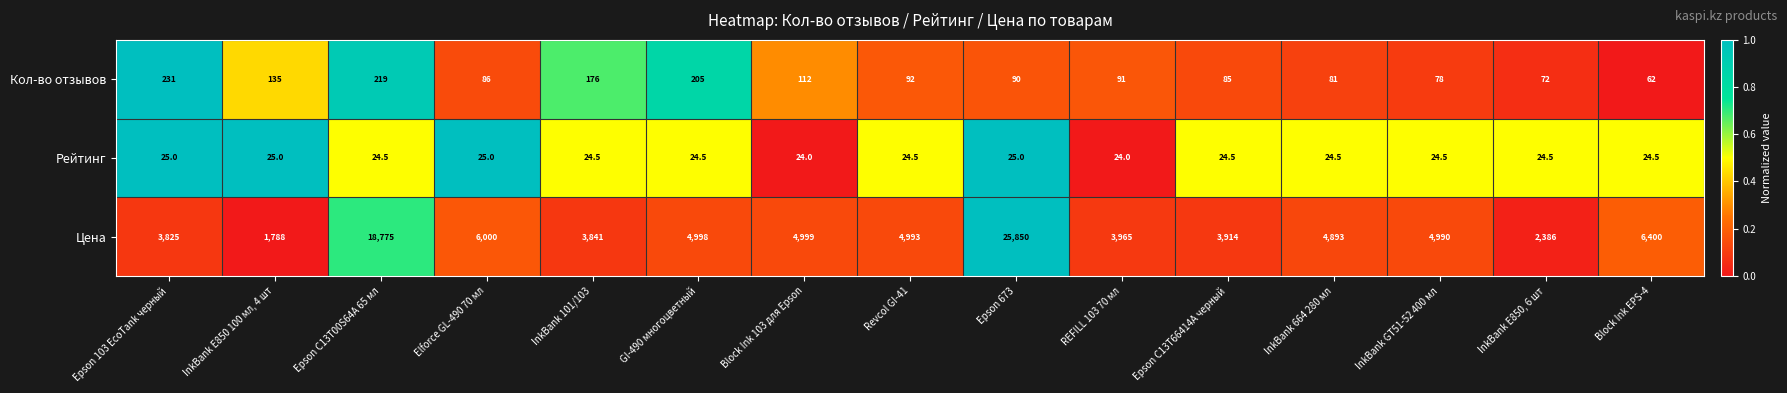

How many distinct data groups are displayed?

3